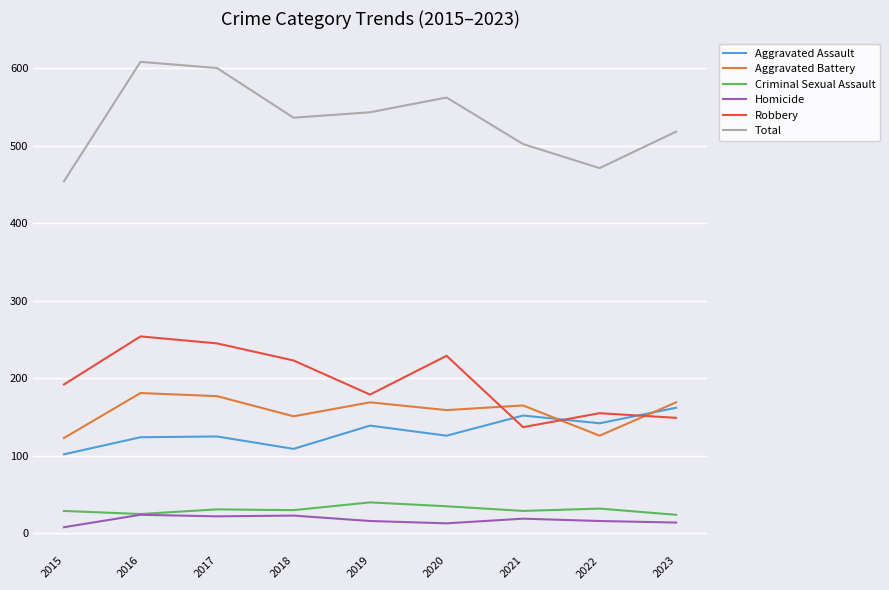

What is the average value of the Criminal Sexual Assault series?

31